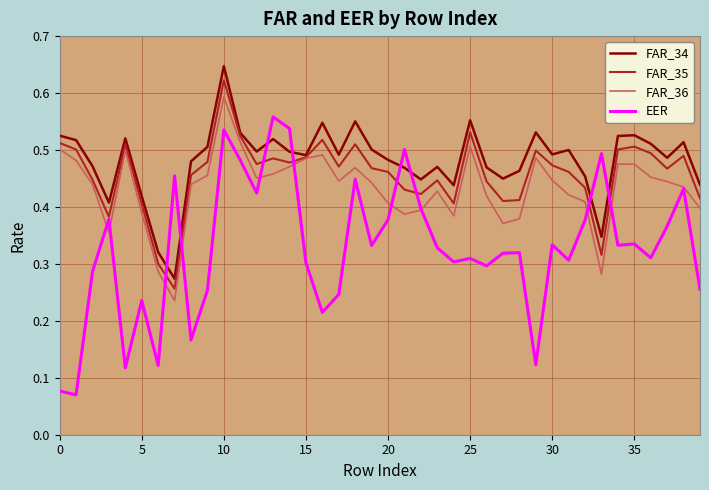

Count the number of data series in this chart.

4